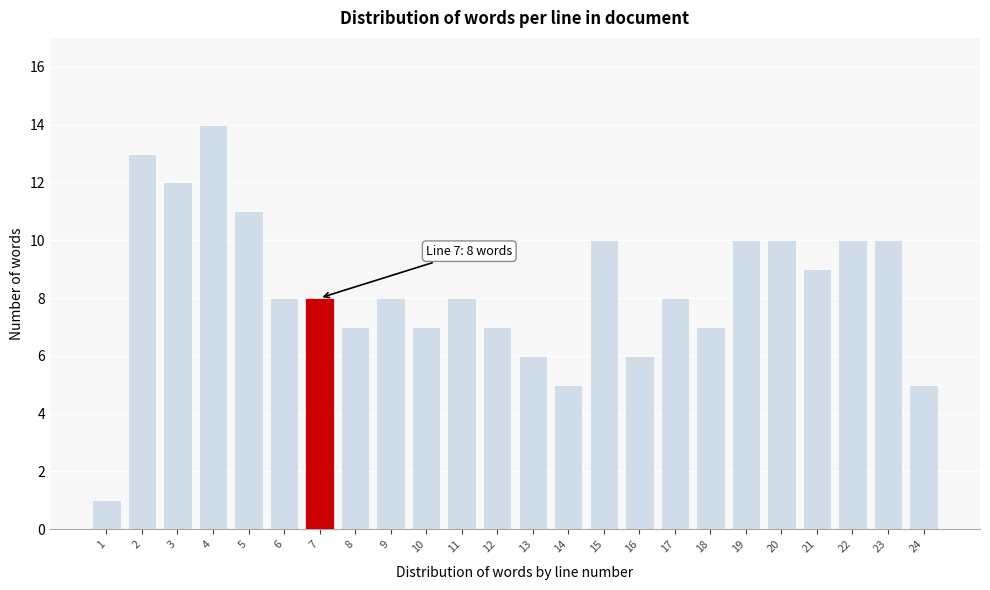

Reading left to right, transcribe all the data shown in this chart.

1	13	12	14	11	8	8	7	8	7	8	7	6	5	10	6	8	7	10	10	9	10	10	5